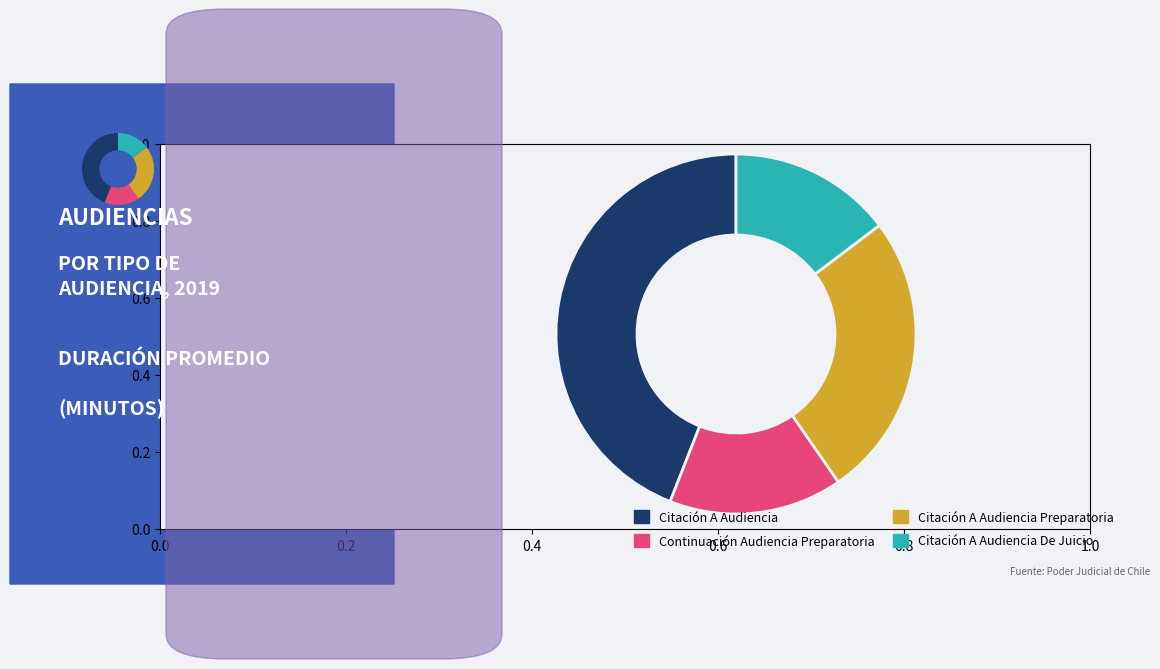

How many slices are in this pie chart?

4